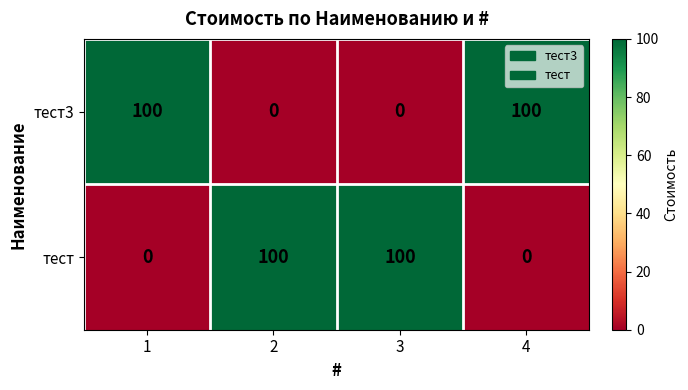

What is the difference between the second highest and minimum values in the тест series?

100